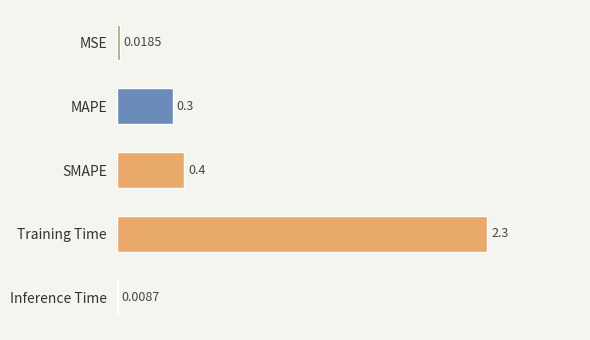

What is the difference between the maximum and second lowest values?

2.2